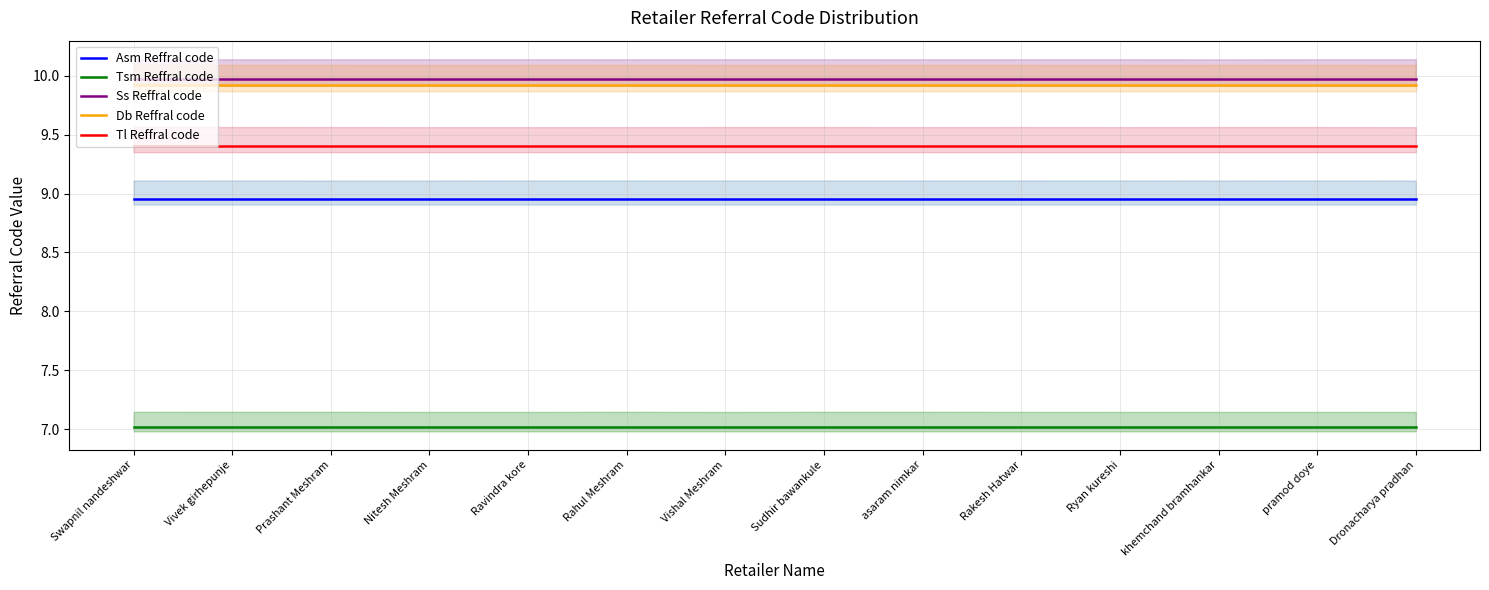

What value does the Tsm Reffral code series have at Nitesh Meshram?

7.0